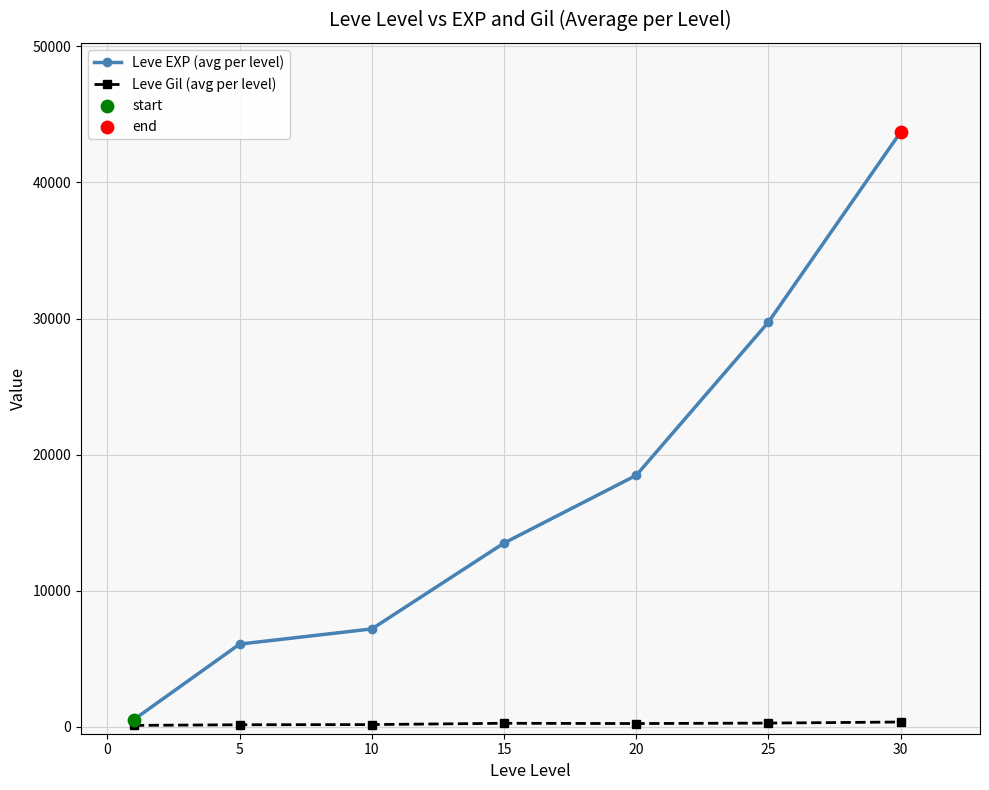

At how many categories does at least one series exceed 1612?

6